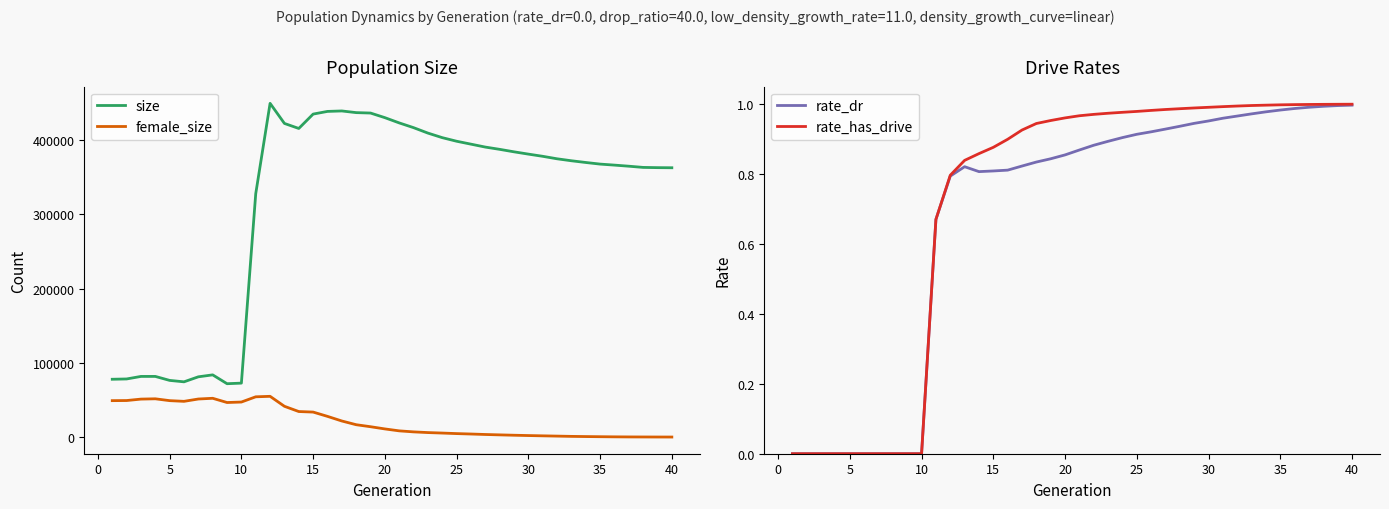

The value of rate_dr at 25 is 0.3. True or false?

False